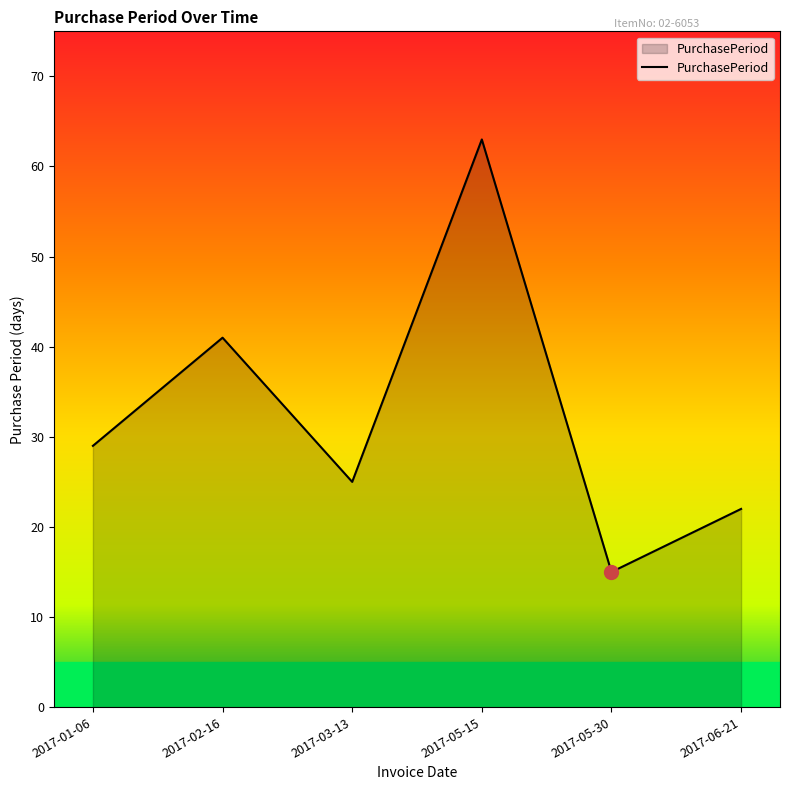

List the labels in order of value, smallest first.

2017-05-30, 2017-06-21, 2017-03-13, 2017-01-06, 2017-02-16, 2017-05-15